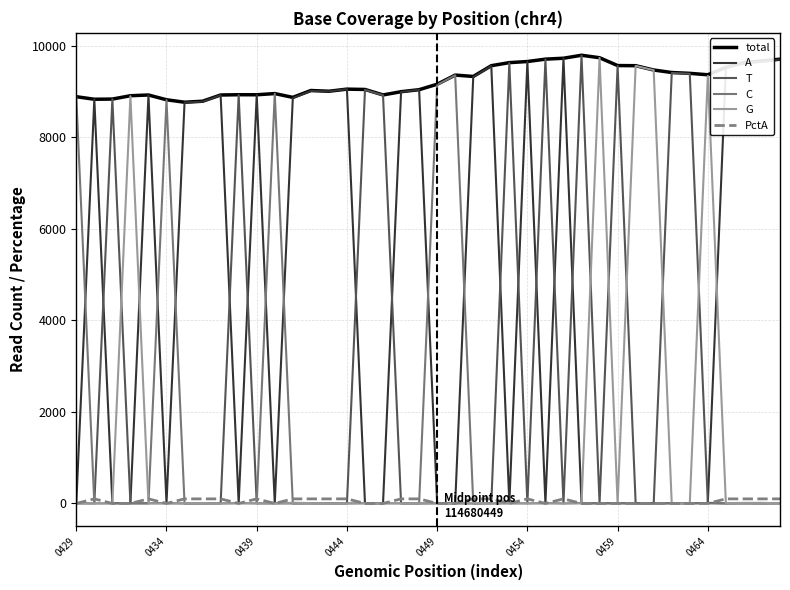

What is the greatest value displayed?

9790.0